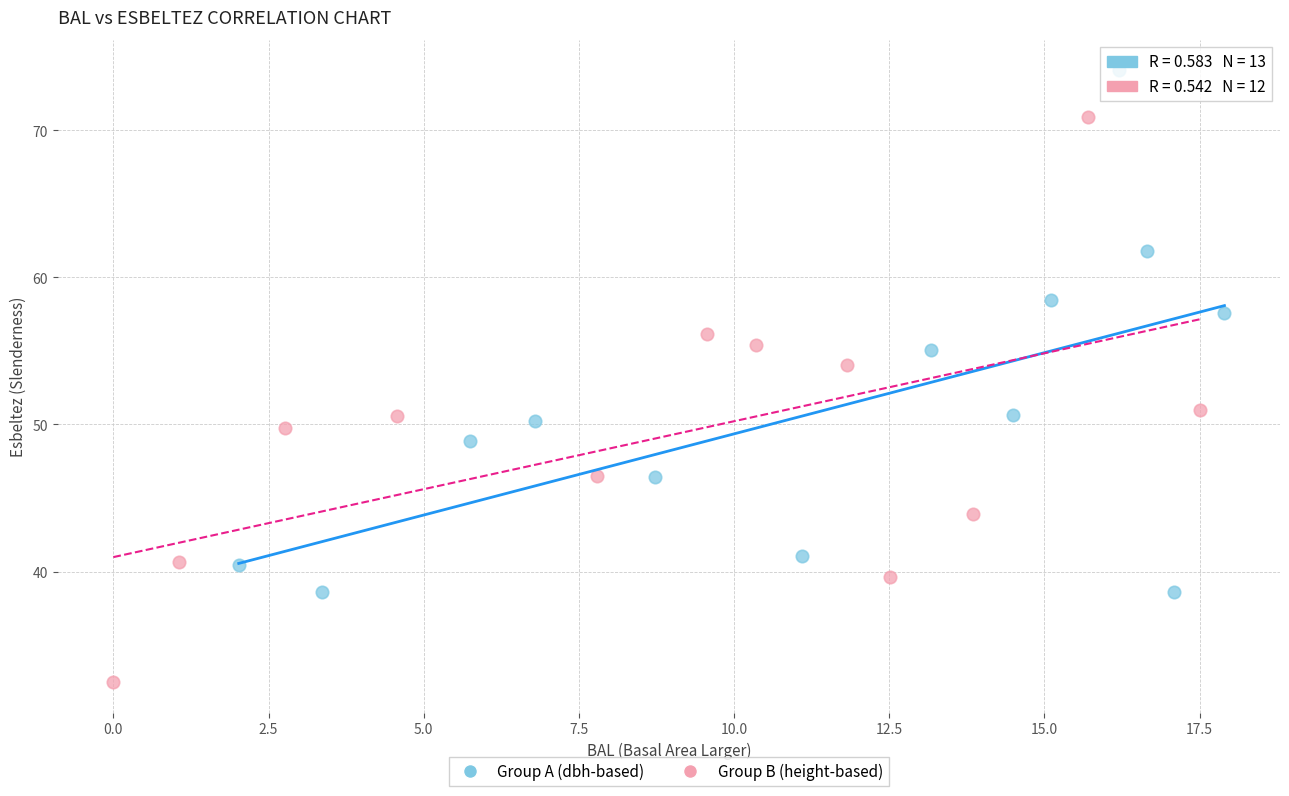

Which series has the widest spread of Y values?

Group B (height-based)